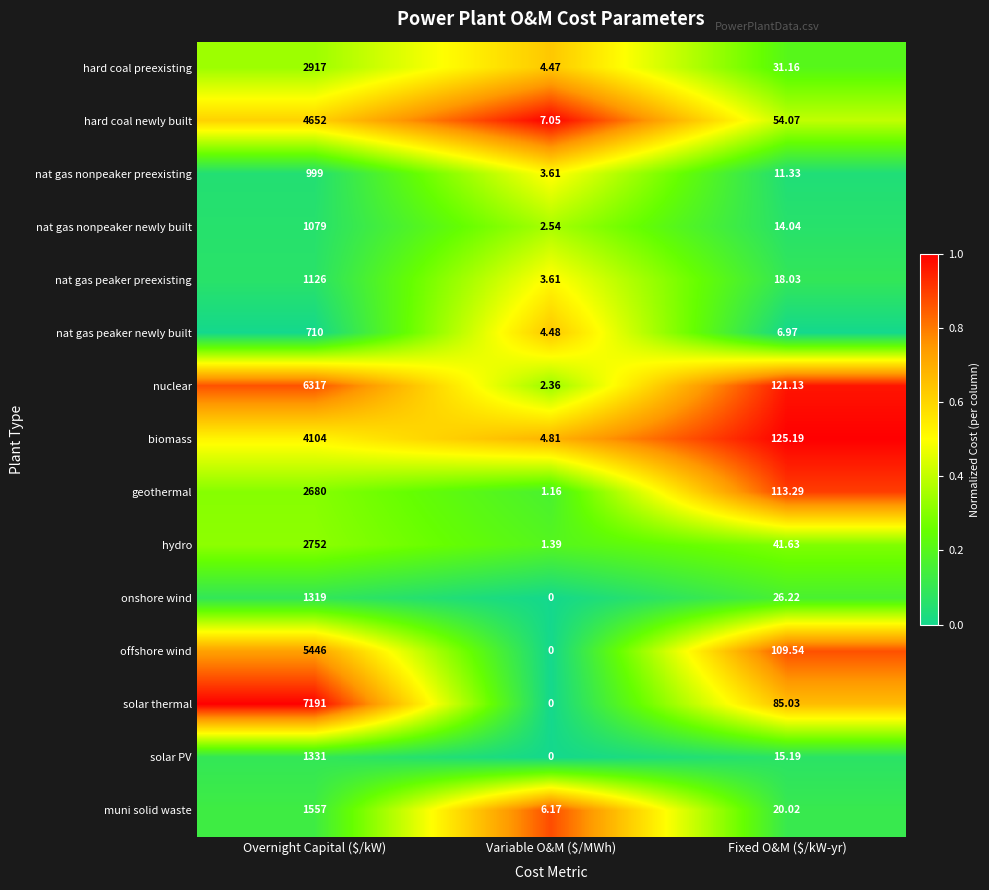

What is the greatest value displayed?

7191.0